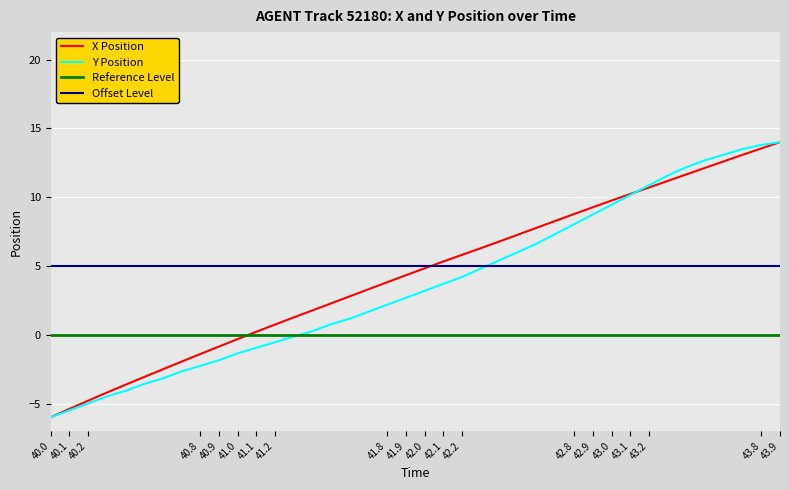

Reading left to right, list all the values displayed in this chart.

X: -6.0	-5.4	-4.8	-4.2	-3.6	-3.1	-2.5	-2.0	-1.4	-0.9	-0.3	0.2	0.7	1.3	1.8	2.3	2.8	3.3	3.8	4.3	4.8	5.3	5.8	6.3	6.8	7.3	7.8	8.3	8.8	9.3	9.8	10.2	10.7	11.2	11.7	12.1	12.6	13.1	13.5	14.0
Y: -6.0	-5.5	-5.0	-4.5	-4.1	-3.6	-3.2	-2.7	-2.3	-1.9	-1.4	-0.9	-0.5	-0.1	0.3	0.8	1.2	1.7	2.2	2.7	3.2	3.7	4.2	4.8	5.4	6.0	6.6	7.3	8.0	8.7	9.5	10.2	10.9	11.6	12.2	12.7	13.1	13.5	13.8	14.0